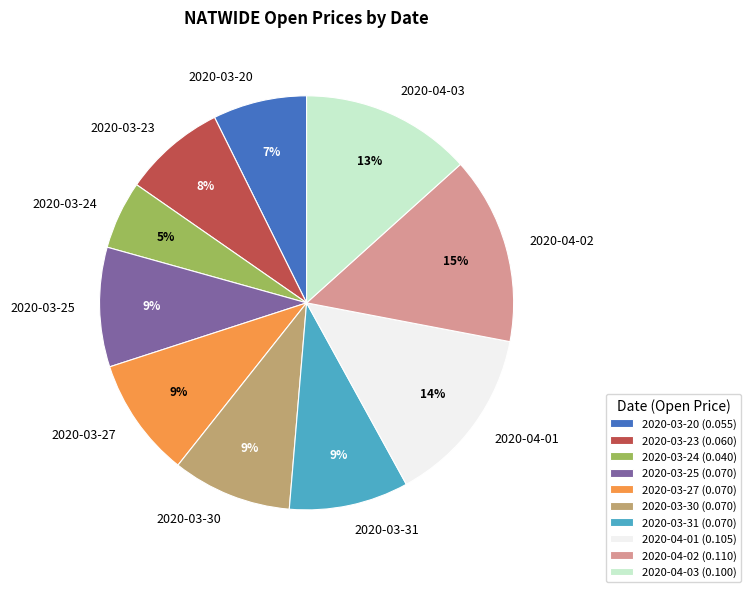

To the nearest percent, what portion does 2020-03-25 represent?

9%